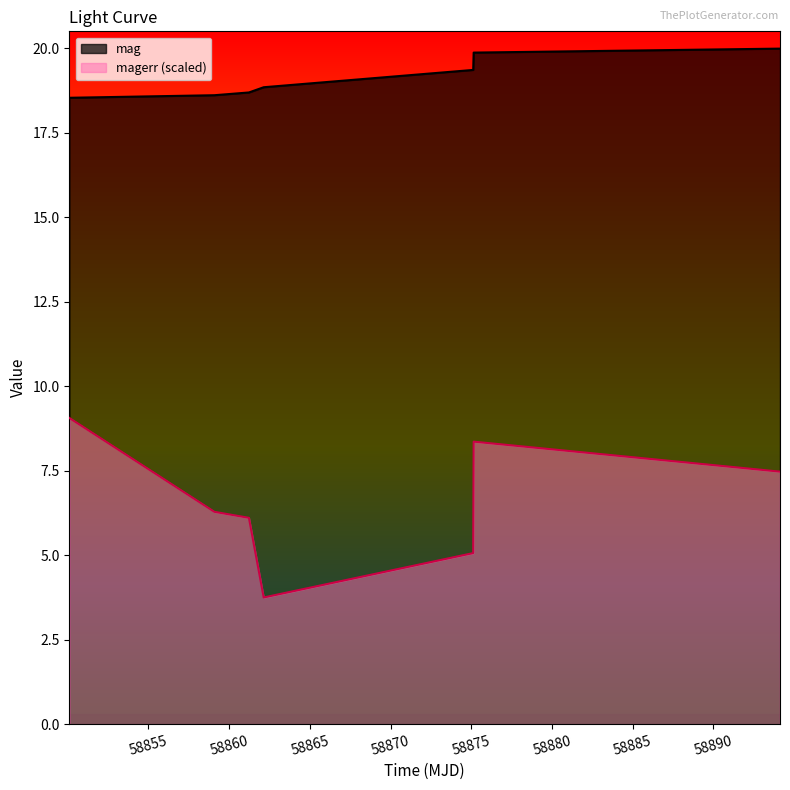

What is the label of the 1st point from the right?

58894.128043999895